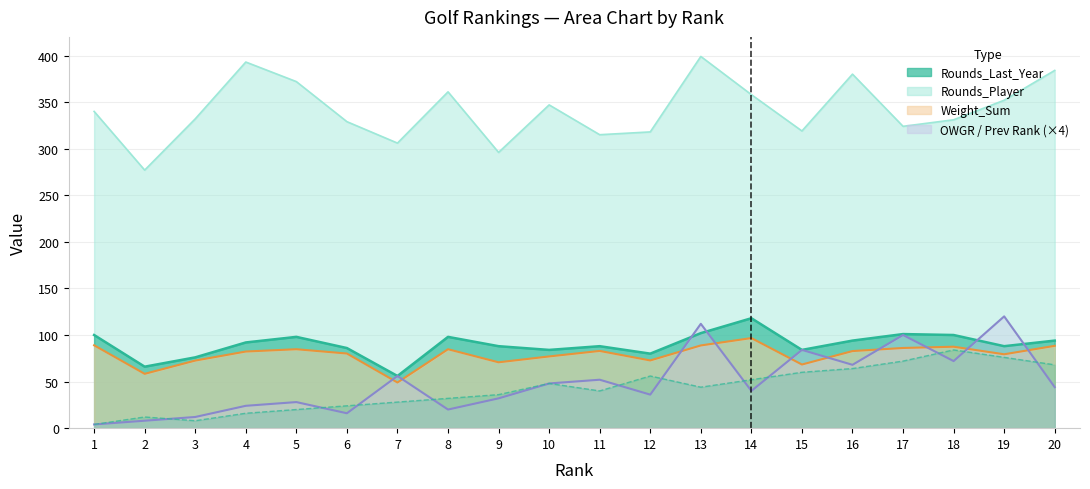

After their last crossing, which series has the higher values: OWGR_Rank or Prev_Rank?

Prev_Rank